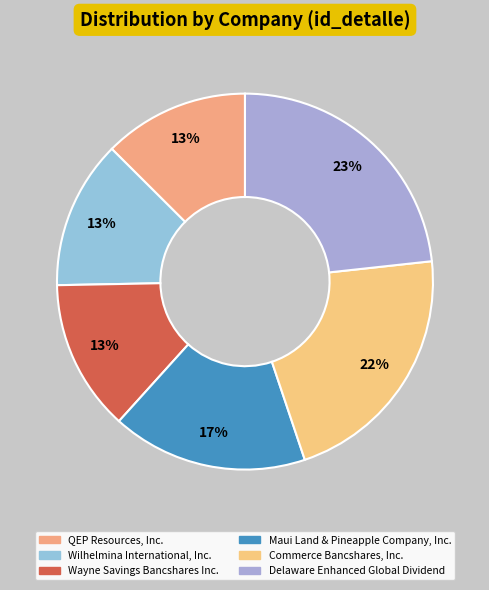

To the nearest percent, what percentage of the pie is Commerce Bancshares, Inc.?

22%